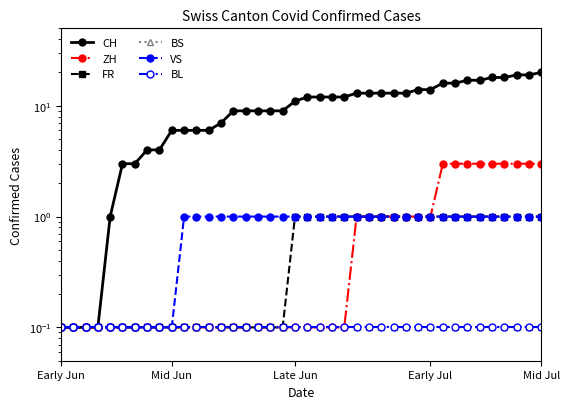

Reading left to right, transcribe all the data shown in this chart.

CH: 0.1	0.1	0.1	0.1	1.0	3.0	3.0	4.0	4.0	6.0	6.0	6.0	6.0	7.0	9.0	9.0	9.0	9.0	9.0	11.0	12.0	12.0	12.0	12.0	13.0	13.0	13.0	13.0	13.0	14.0	14.0	16.0	16.0	17.0	17.0	18.0	18.0	19.0	19.0	20.0
ZH: 0.1	0.1	0.1	0.1	0.1	0.1	0.1	0.1	0.1	0.1	0.1	0.1	0.1	0.1	0.1	0.1	0.1	0.1	0.1	0.1	0.1	0.1	0.1	0.1	1.0	1.0	1.0	1.0	1.0	1.0	1.0	3.0	3.0	3.0	3.0	3.0	3.0	3.0	3.0	3.0
FR: 0.1	0.1	0.1	0.1	0.1	0.1	0.1	0.1	0.1	0.1	0.1	0.1	0.1	0.1	0.1	0.1	0.1	0.1	0.1	1.0	1.0	1.0	1.0	1.0	1.0	1.0	1.0	1.0	1.0	1.0	1.0	1.0	1.0	1.0	1.0	1.0	1.0	1.0	1.0	1.0
BS: 0.1	0.1	0.1	0.1	0.1	0.1	0.1	0.1	0.1	0.1	0.1	0.1	0.1	0.1	0.1	0.1	0.1	0.1	0.1	0.1	0.1	0.1	0.1	0.1	0.1	0.1	0.1	0.1	0.1	0.1	0.1	0.1	0.1	0.1	0.1	0.1	0.1	0.1	0.1	0.1
VS: 0.1	0.1	0.1	0.1	0.1	0.1	0.1	0.1	0.1	0.1	1.0	1.0	1.0	1.0	1.0	1.0	1.0	1.0	1.0	1.0	1.0	1.0	1.0	1.0	1.0	1.0	1.0	1.0	1.0	1.0	1.0	1.0	1.0	1.0	1.0	1.0	1.0	1.0	1.0	1.0
BL: 0.1	0.1	0.1	0.1	0.1	0.1	0.1	0.1	0.1	0.1	0.1	0.1	0.1	0.1	0.1	0.1	0.1	0.1	0.1	0.1	0.1	0.1	0.1	0.1	0.1	0.1	0.1	0.1	0.1	0.1	0.1	0.1	0.1	0.1	0.1	0.1	0.1	0.1	0.1	0.1